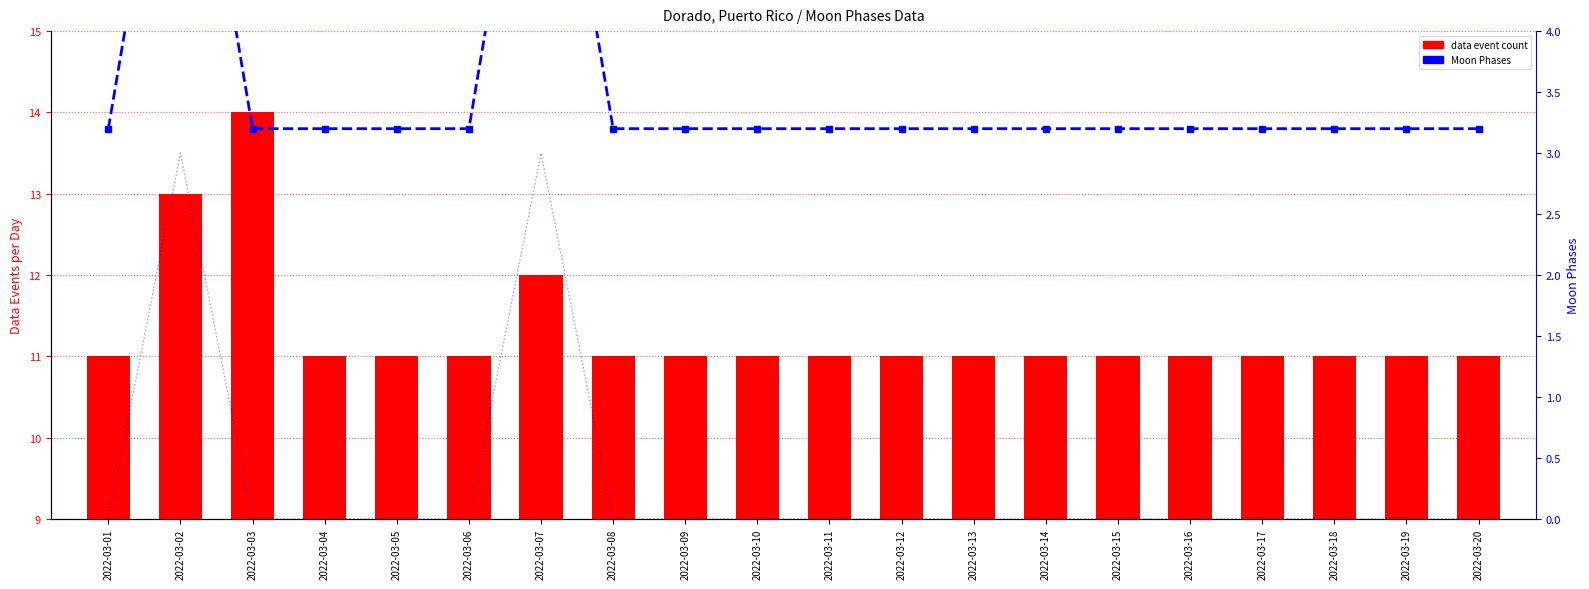

Reading right to left, transcribe all the data shown in this chart.

data event count: 11.0	11.0	11.0	11.0	11.0	11.0	11.0	11.0	11.0	11.0	11.0	11.0	11.0	12.0	11.0	11.0	11.0	14.0	13.0	11.0
Moon Phases: 3.2	3.2	3.2	3.2	3.2	3.2	3.2	3.2	3.2	3.2	3.2	3.2	3.2	6.7	3.2	3.2	3.2	3.2	6.7	3.2
Moon Phases (raw): 0.0	0.0	0.0	0.0	0.0	0.0	0.0	0.0	0.0	0.0	0.0	0.0	0.0	3.0	0.0	0.0	0.0	0.0	3.0	0.0